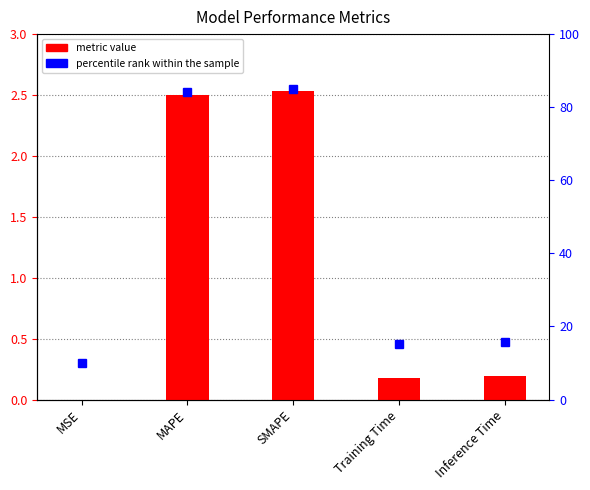

What is the label of the 4th bar from the left?

Training Time